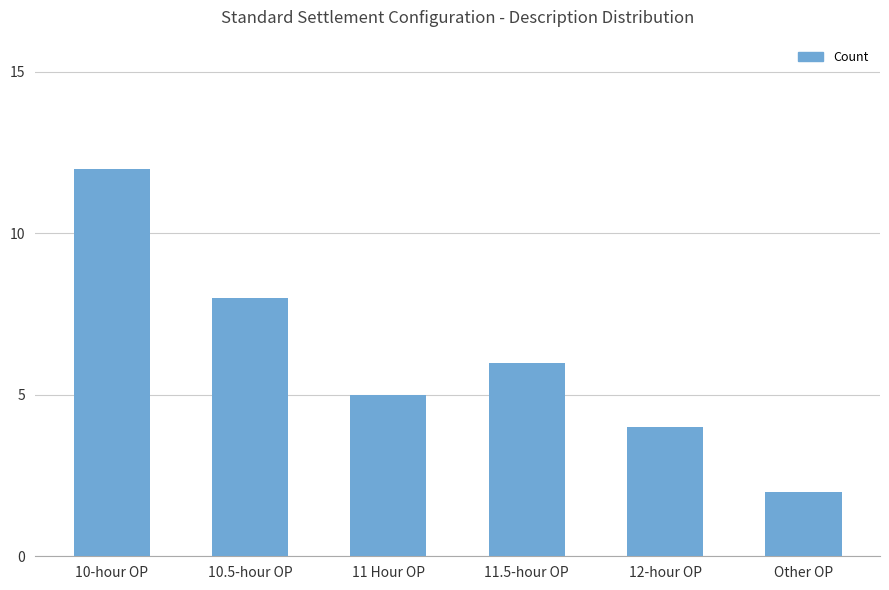

What is the difference between the maximum and minimum values?

10